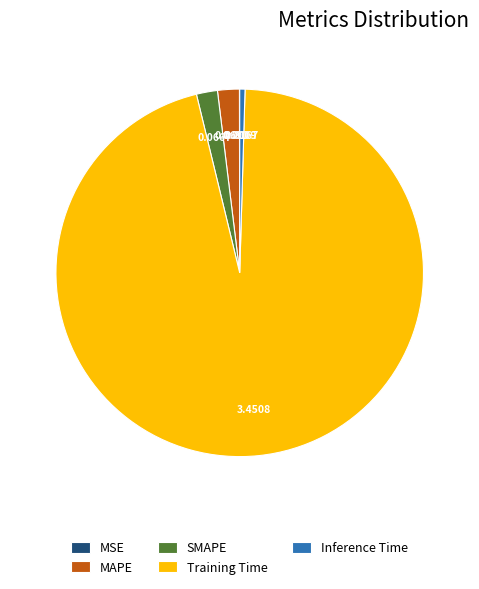

True or false: Training Time accounts for 96% of the total.

True